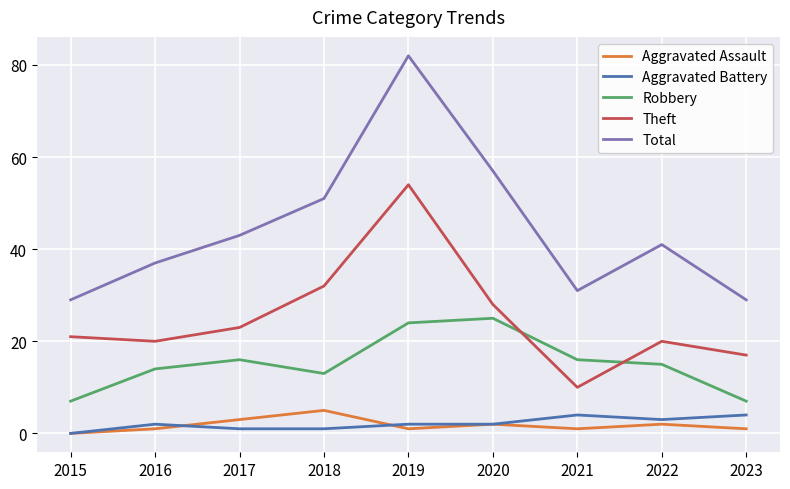

Reading left to right, transcribe all the data shown in this chart.

Aggravated Assault: 0	1	3	5	1	2	1	2	1
Aggravated Battery: 0	2	1	1	2	2	4	3	4
Robbery: 7	14	16	13	24	25	16	15	7
Theft: 21	20	23	32	54	28	10	20	17
Total: 29	37	43	51	82	57	31	41	29